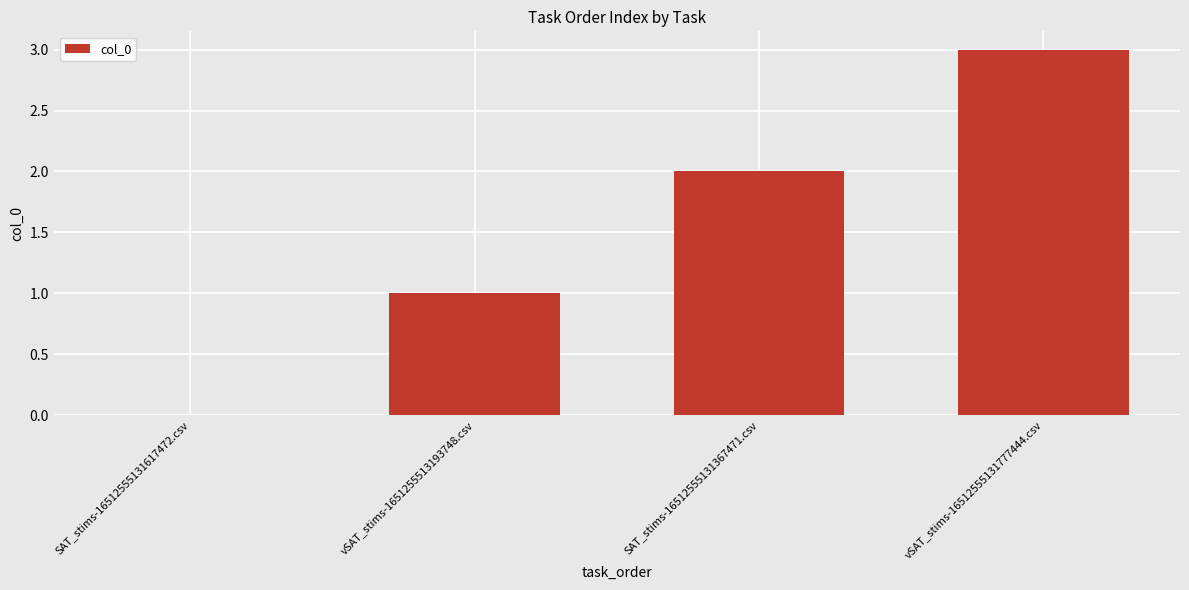

What is the change in value from vSAT_stims-1651255513193748.csv to vSAT_stims-16512555131777444.csv?

+2